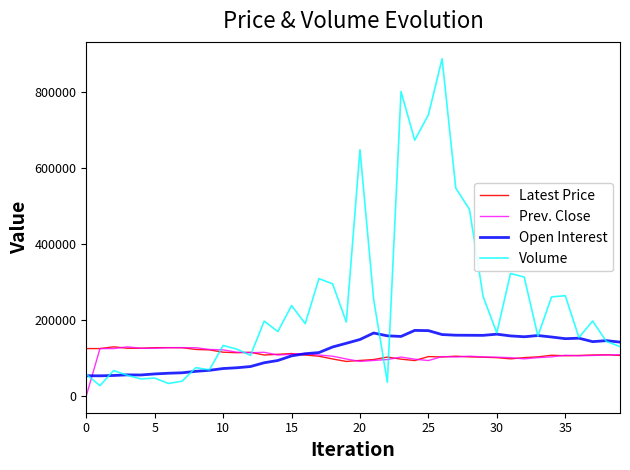

What is the difference between the second highest and minimum values in the Prev. Close series?

127150